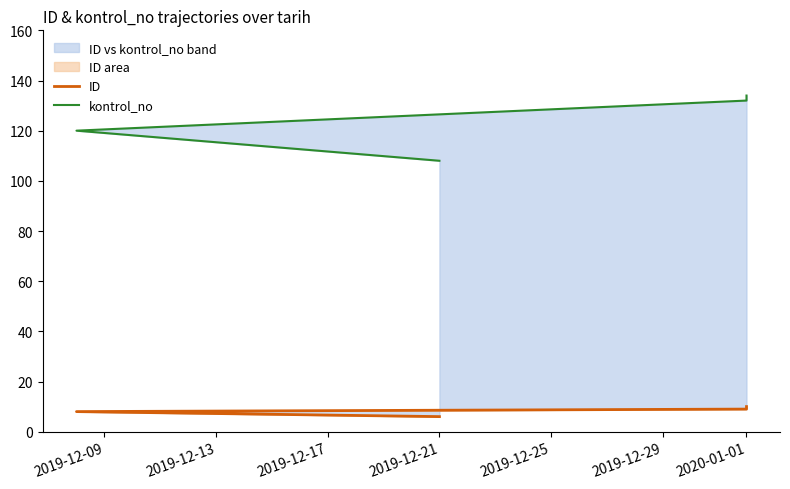

At how many categories does at least one series exceed 66?

4